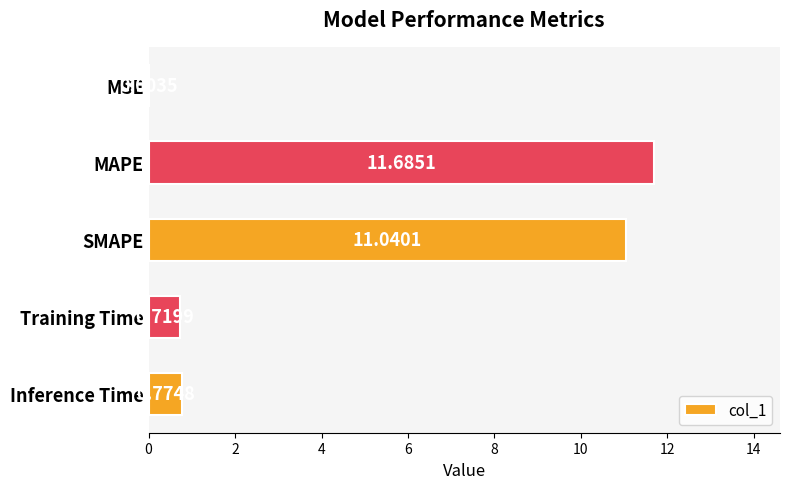

What is the sum of the values at Inference Time and MAPE?

12.5